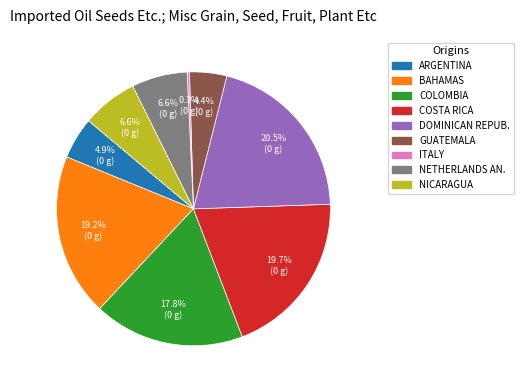

To the nearest percent, what is the average slice percentage?

11%